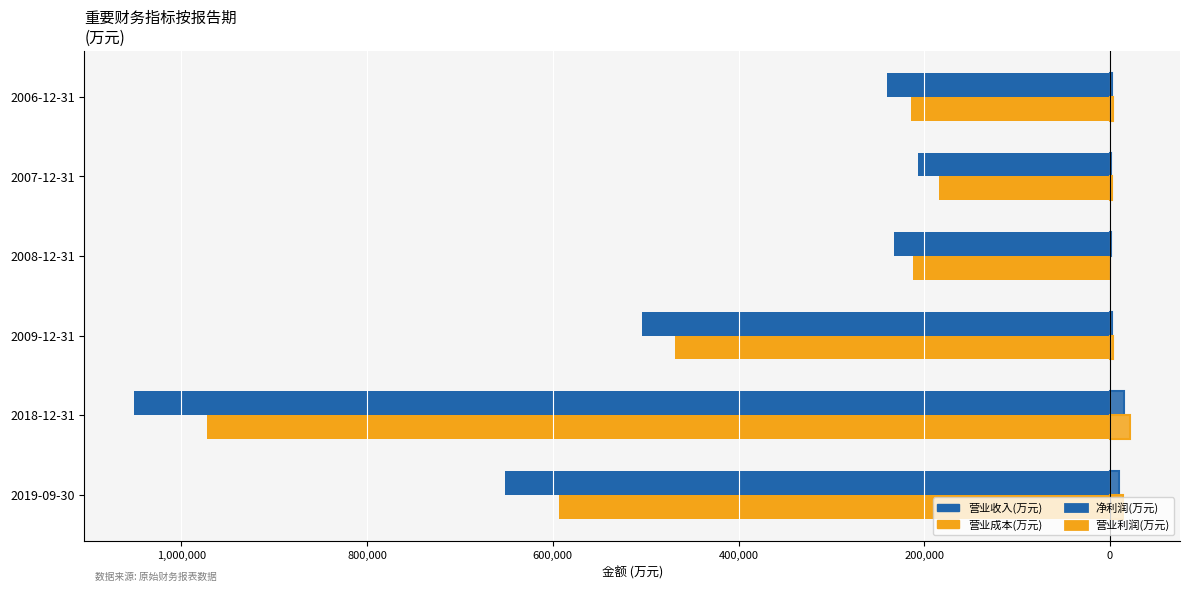

At 2018-12-31, list the series in order from largest to smallest.

营业利润(万元), 净利润(万元), 营业成本(万元), 营业收入(万元)